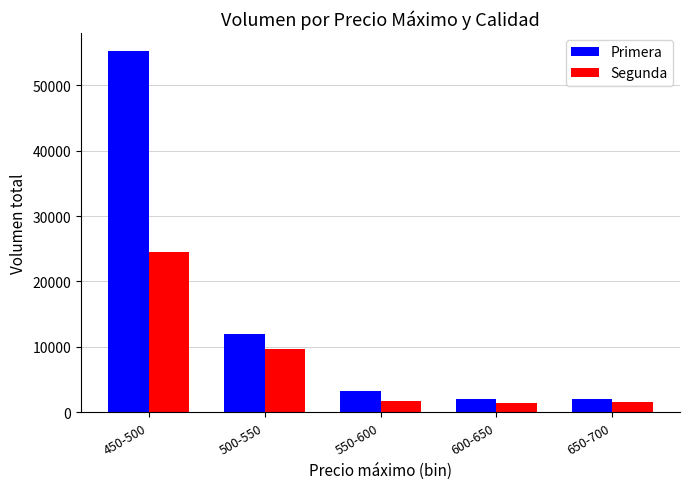

What is the label of the 2nd bar from the right?

600-650